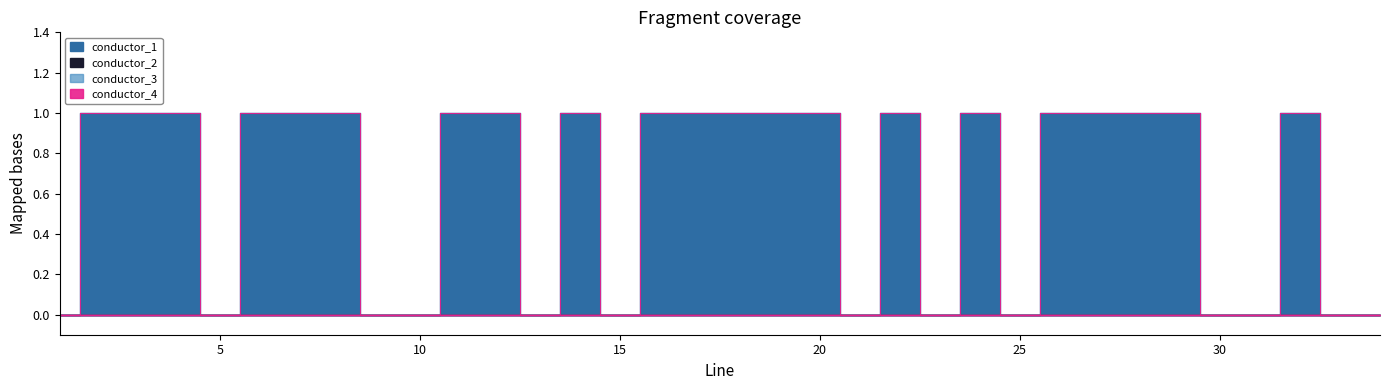

True or false: conductor_4 and conductor_1 cross at least once.

False